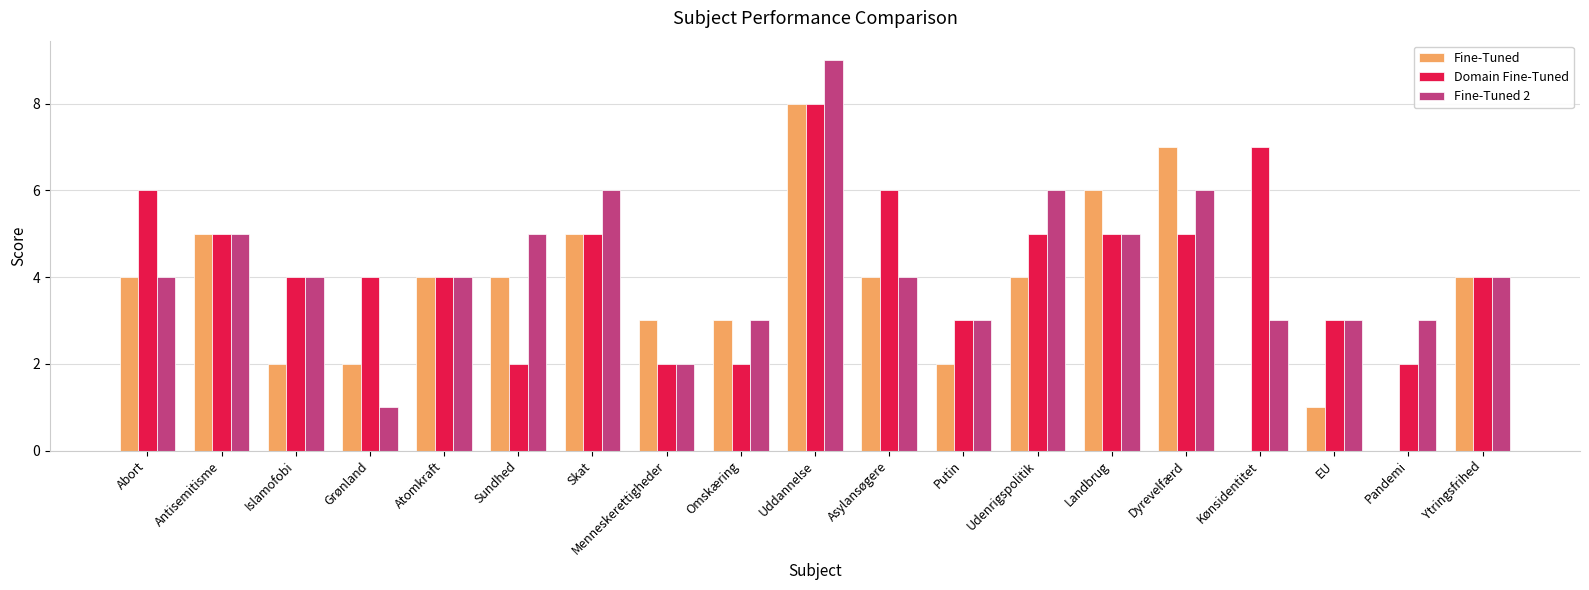

True or false: Fine-Tuned 2 has a value of 6 at Dyrevelfærd.

True